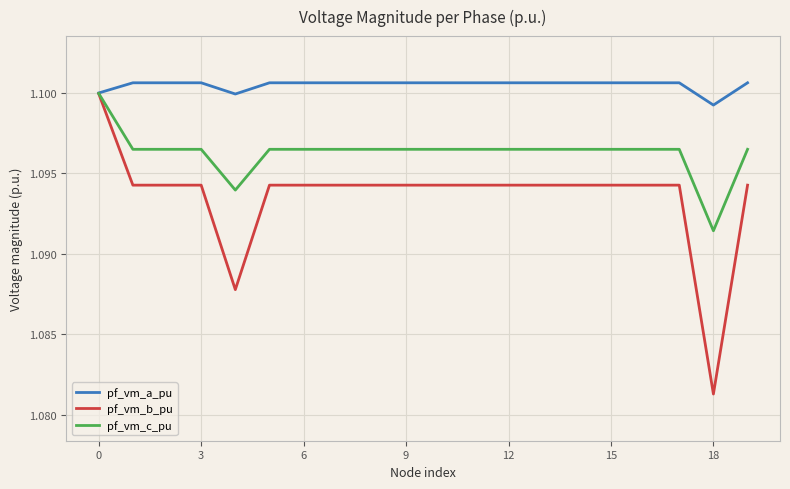

How many series are shown in this chart?

3